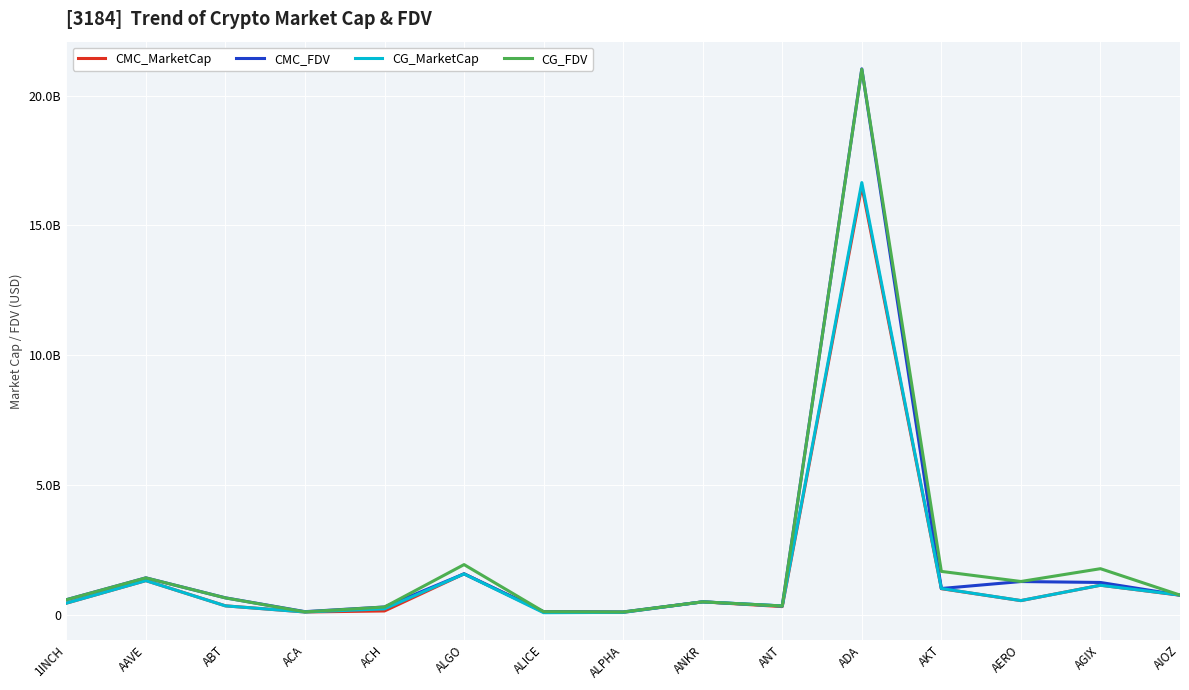

Does the chart display data point markers on the line(s)?

No